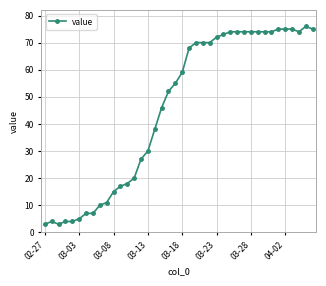

True or false: the data has more than 0 interior local peaks.

True